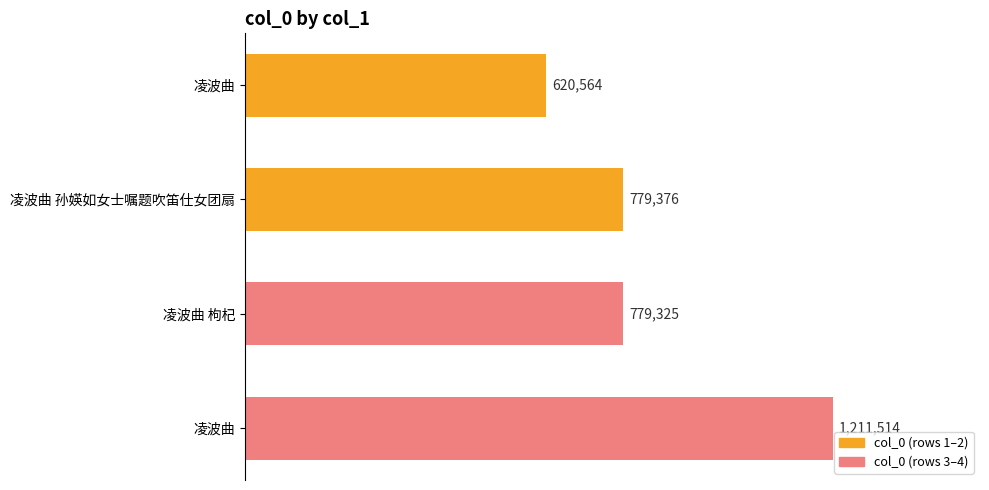

Are the bars horizontal?

Yes